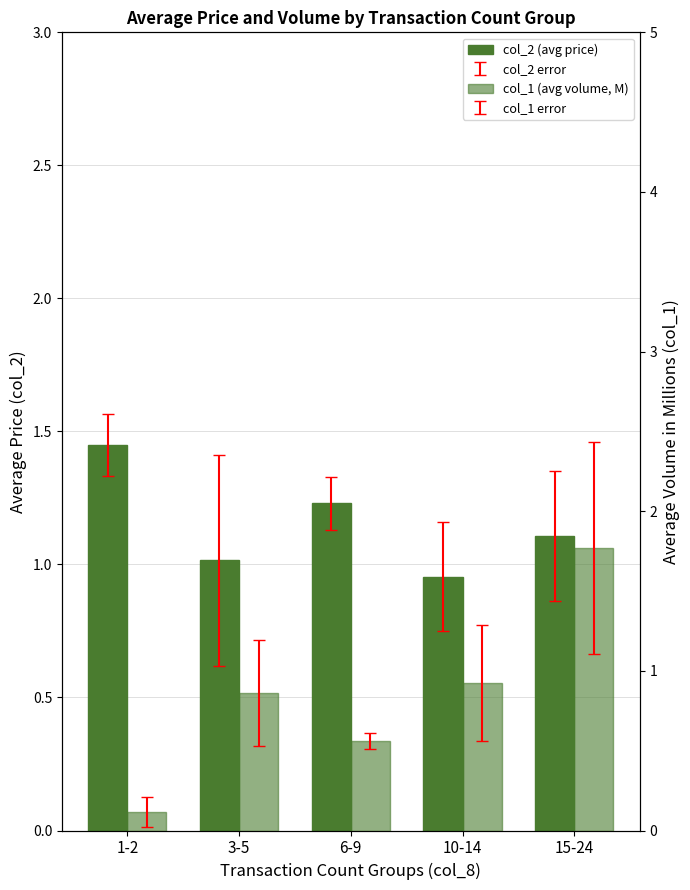

At which label does col_1 (avg volume, M) reach its peak?

15-24